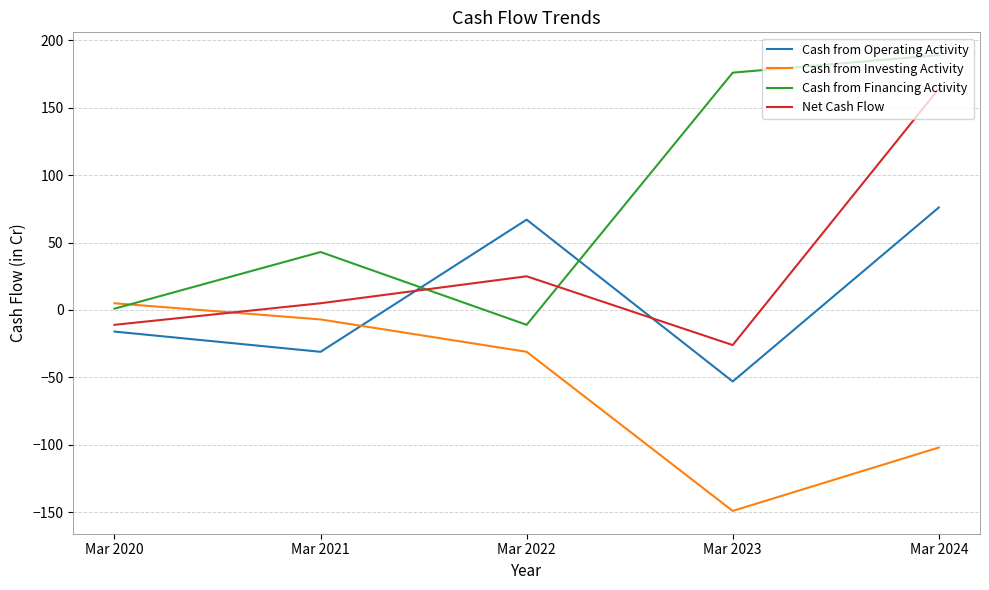

What is the difference between the maximum and minimum values in the Net Cash Flow series?

190